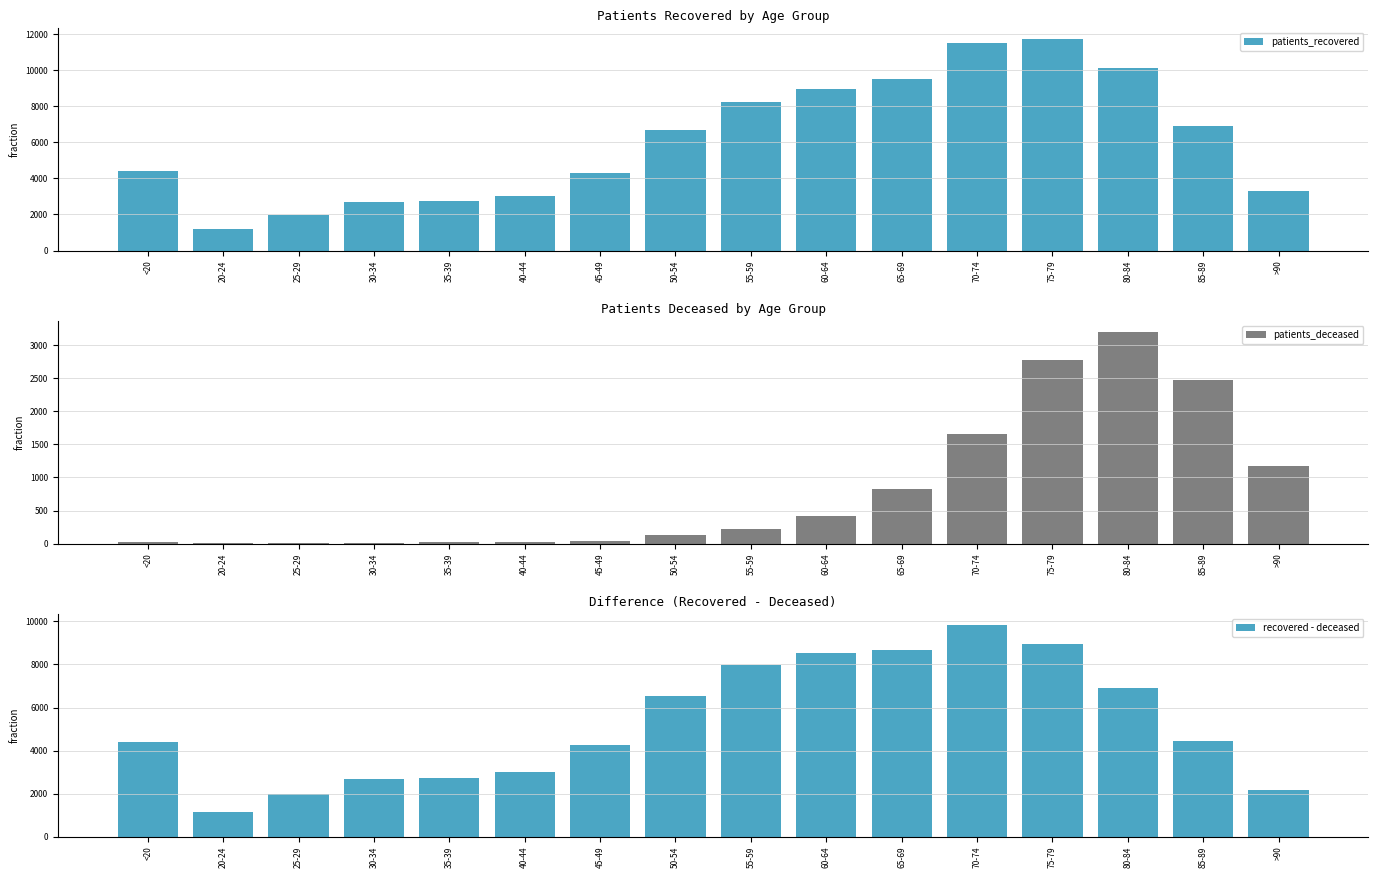

How many bars are there in each group?

3